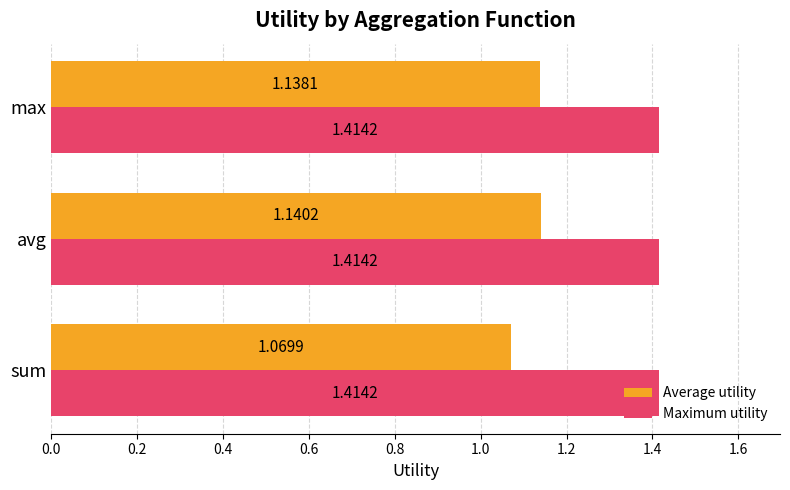

What is the sum of all Maximum utility values?

4.2